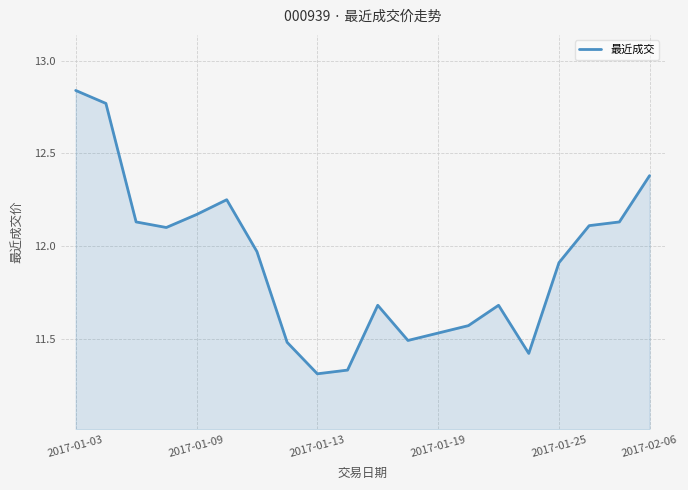

What is the difference between the maximum and minimum values?

1.5